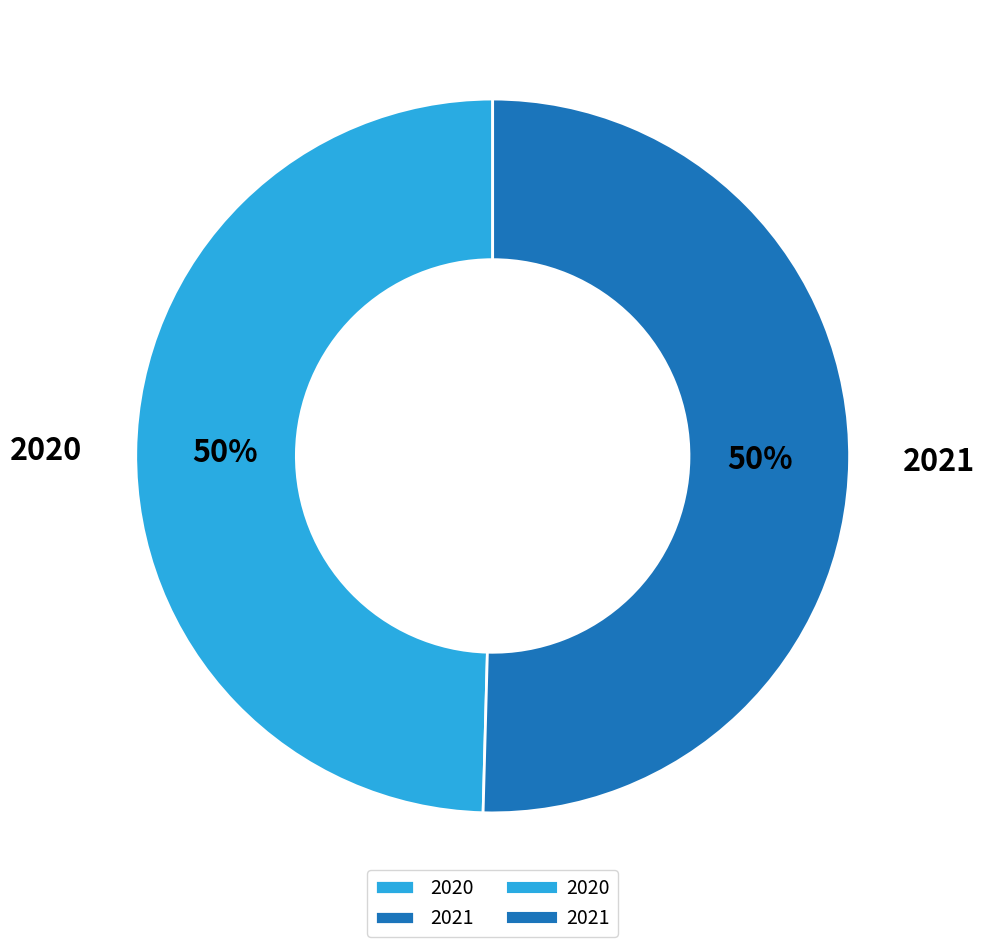

What percentage is the 2020 slice, to the nearest percent?

50%